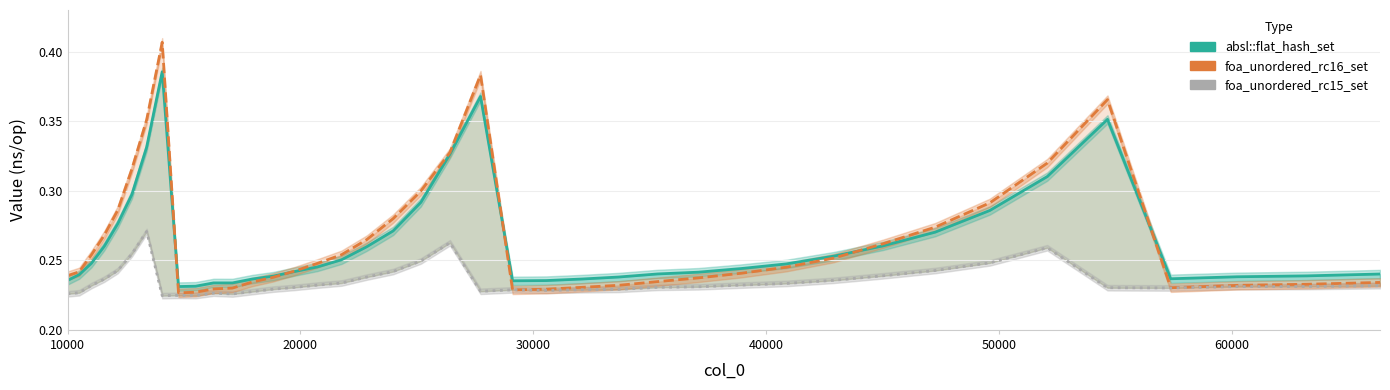

How many lines are shown in the chart?

3